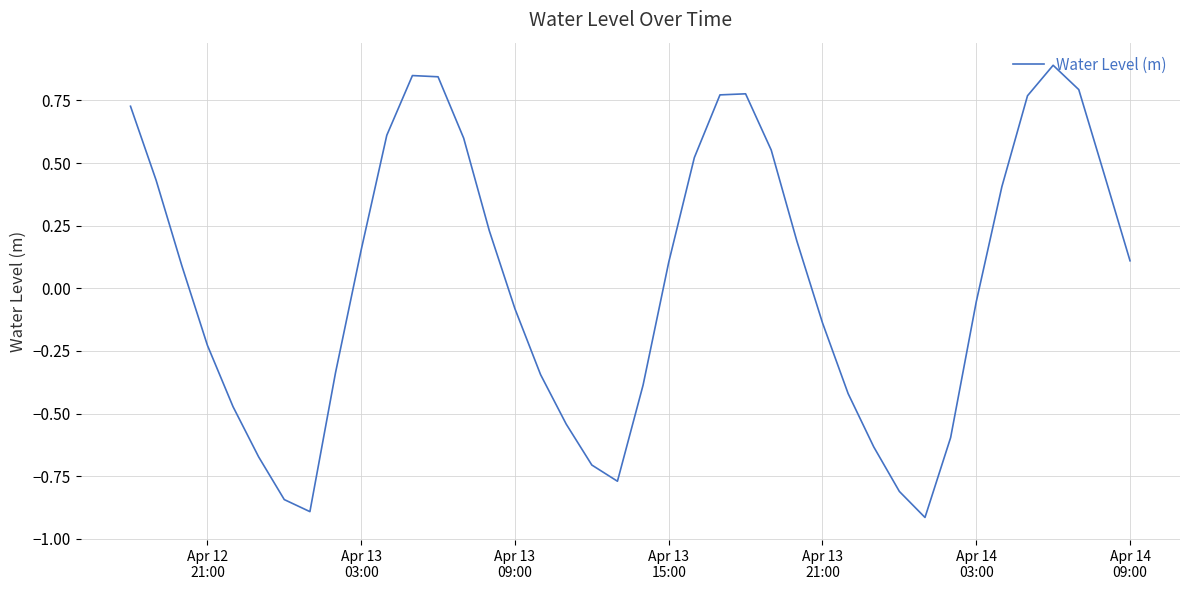

How many positive values are there?

21